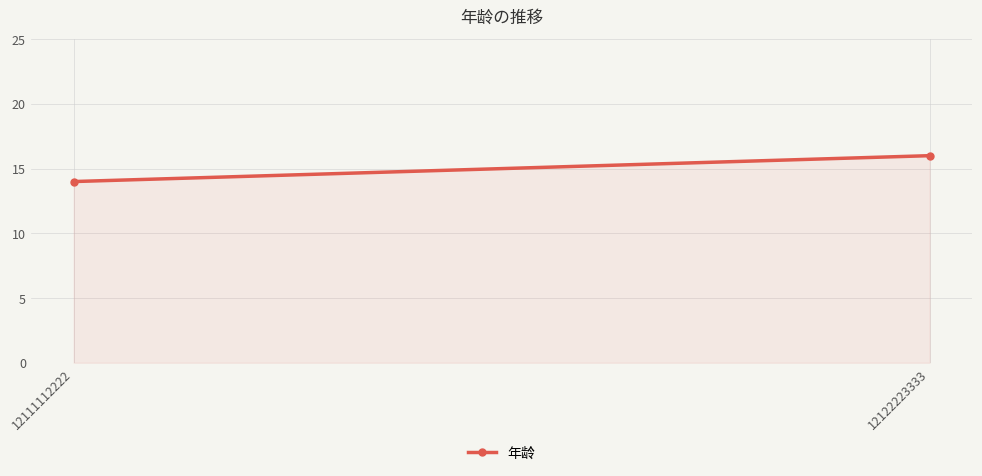

Rank the categories by value from highest to lowest.

12122223333, 12111112222